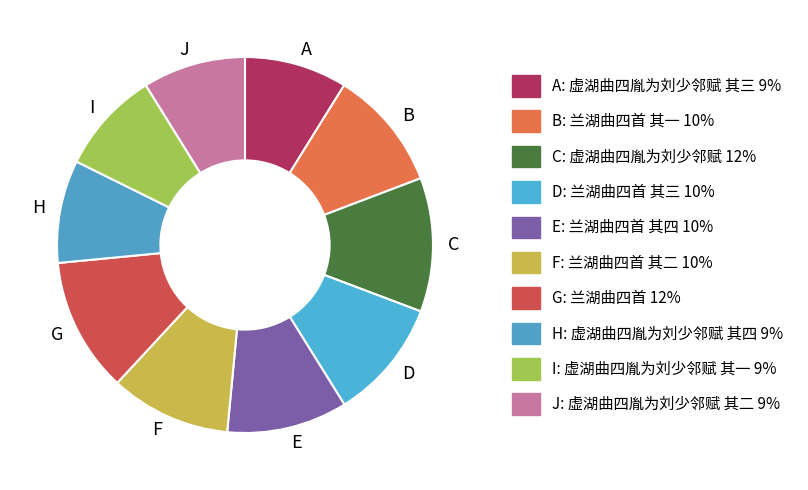

Combined, do I and E account for over 50%?

No